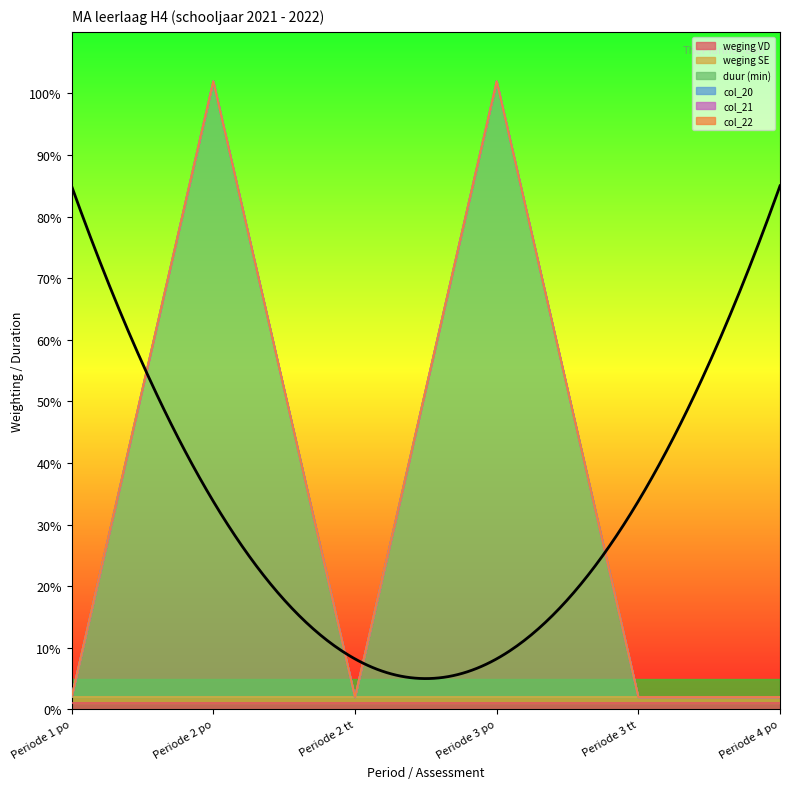

Where is weging SE nearest to the value 1?

Periode 1 po